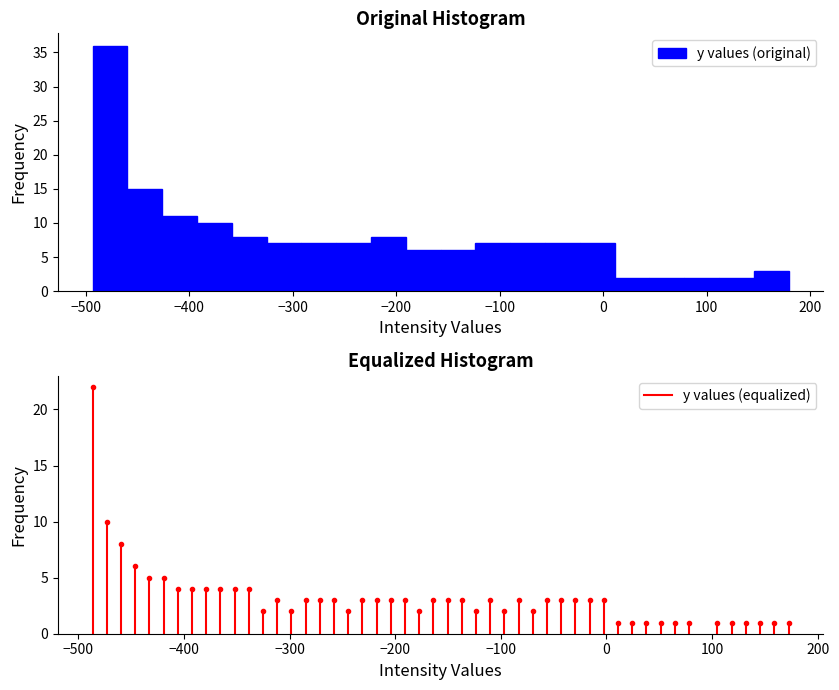

Around what value on the x-axis is the tallest bar? Give the approximate position of its centre, as read against the axis.

-480